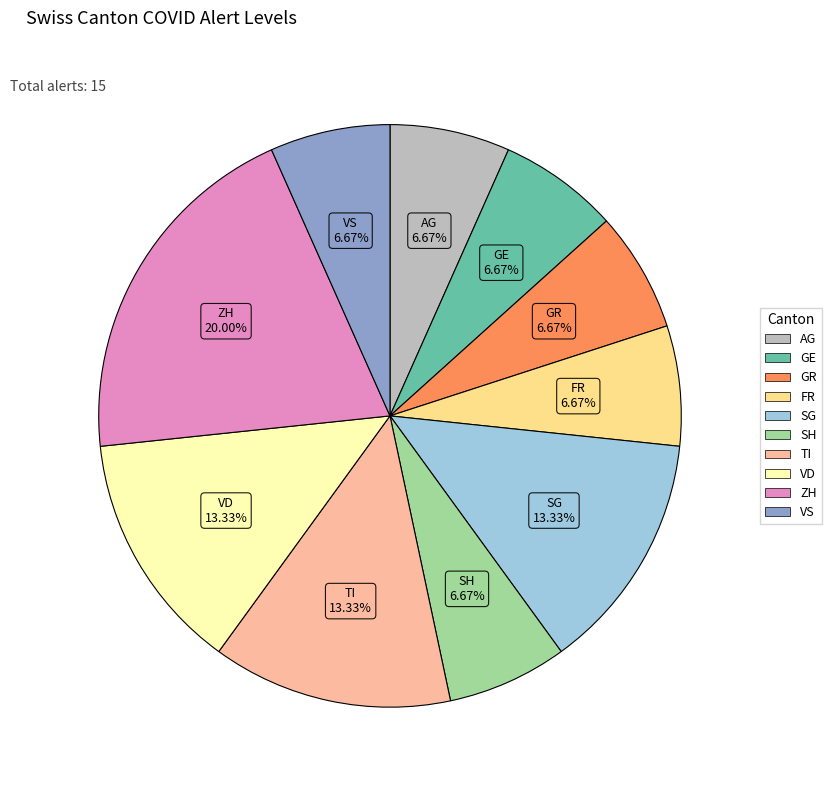

Does any single category account for the majority?

No